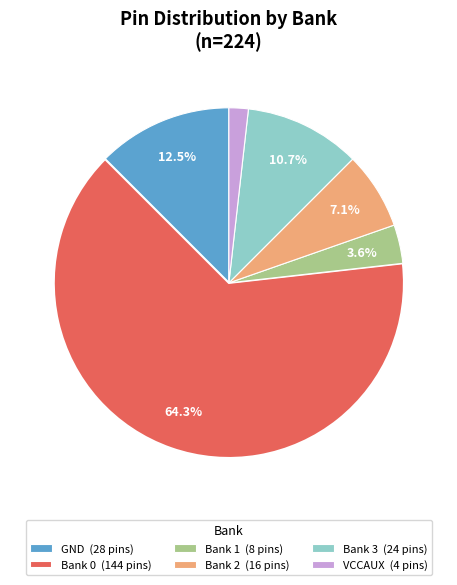

How much of the chart is everything except Bank 3 (24 pins)?

89.3%